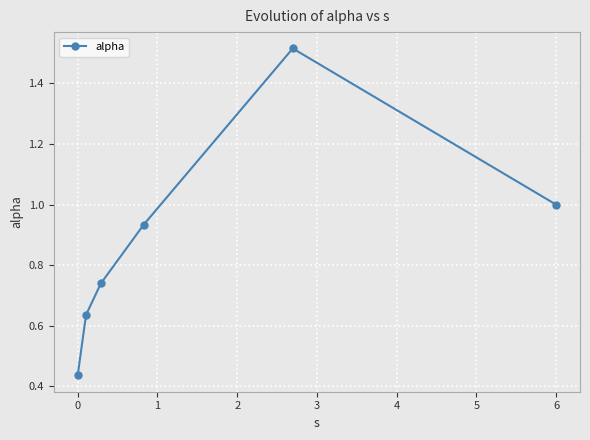

What is the sum of all values?

5.3